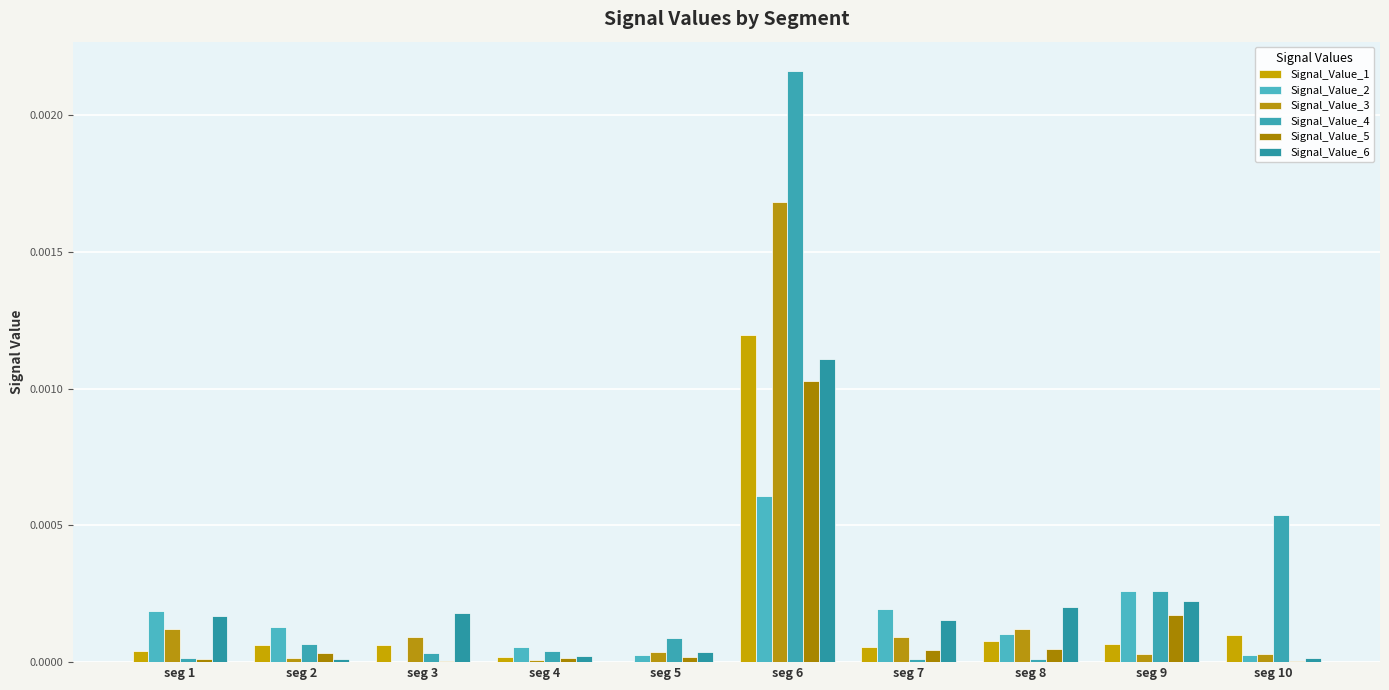

Rank the series by their maximum value, from lowest to highest.

Signal_Value_2, Signal_Value_5, Signal_Value_6, Signal_Value_1, Signal_Value_3, Signal_Value_4